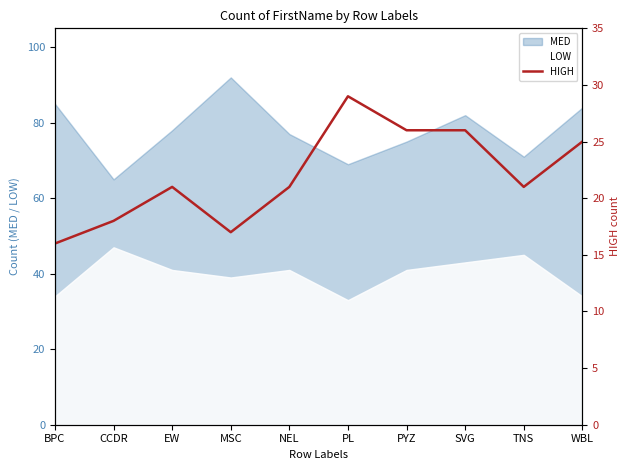

At which label does MED reach its minimum?

CCDR